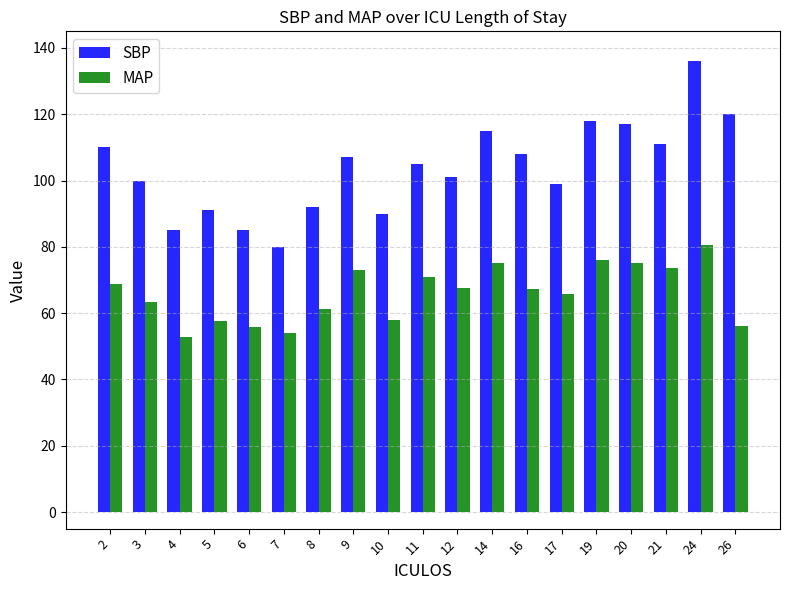

At which category is the sum across all series the highest?

24